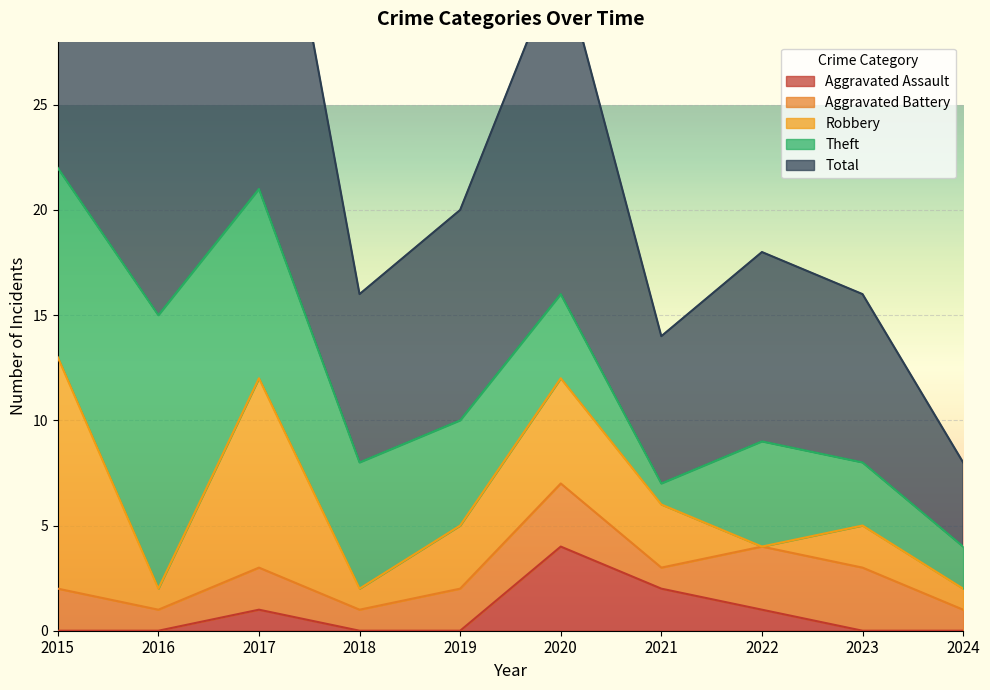

Rank the series at 2024 from highest to lowest value.

Total, Theft, Aggravated Battery, Robbery, Aggravated Assault